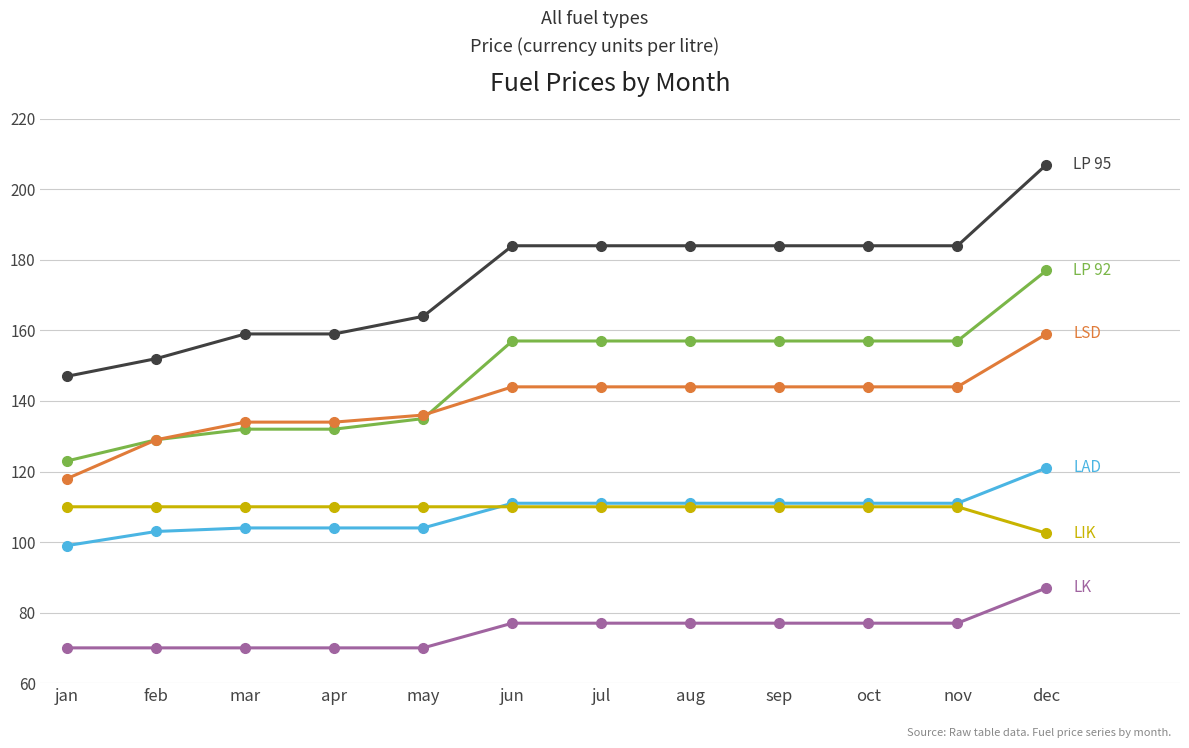

Reading right to left, what are all the values shown in this chart?

LP 95: 207.0	184.0	184.0	184.0	184.0	184.0	184.0	164.0	159.0	159.0	152.0	147.0
LP 92: 177.0	157.0	157.0	157.0	157.0	157.0	157.0	135.0	132.0	132.0	129.0	123.0
LAD: 121.0	111.0	111.0	111.0	111.0	111.0	111.0	104.0	104.0	104.0	103.0	99.0
LSD: 159.0	144.0	144.0	144.0	144.0	144.0	144.0	136.0	134.0	134.0	129.0	118.0
LK: 87.0	77.0	77.0	77.0	77.0	77.0	77.0	70.0	70.0	70.0	70.0	70.0
LIK: 102.5	110.0	110.0	110.0	110.0	110.0	110.0	110.0	110.0	110.0	110.0	110.0